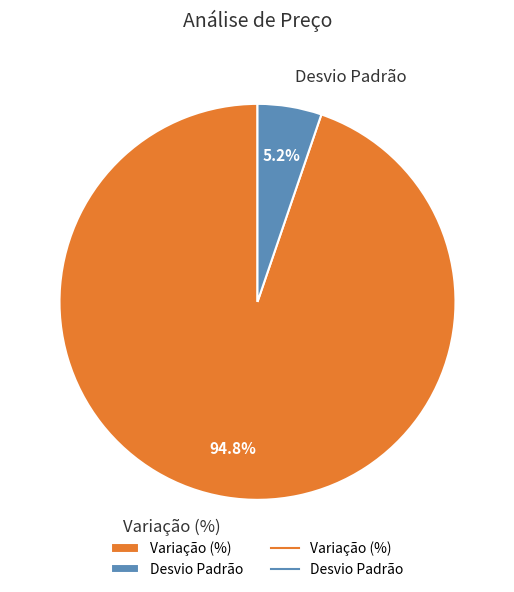

Combined, do Variação (%) and Desvio Padrão account for over 50%?

Yes